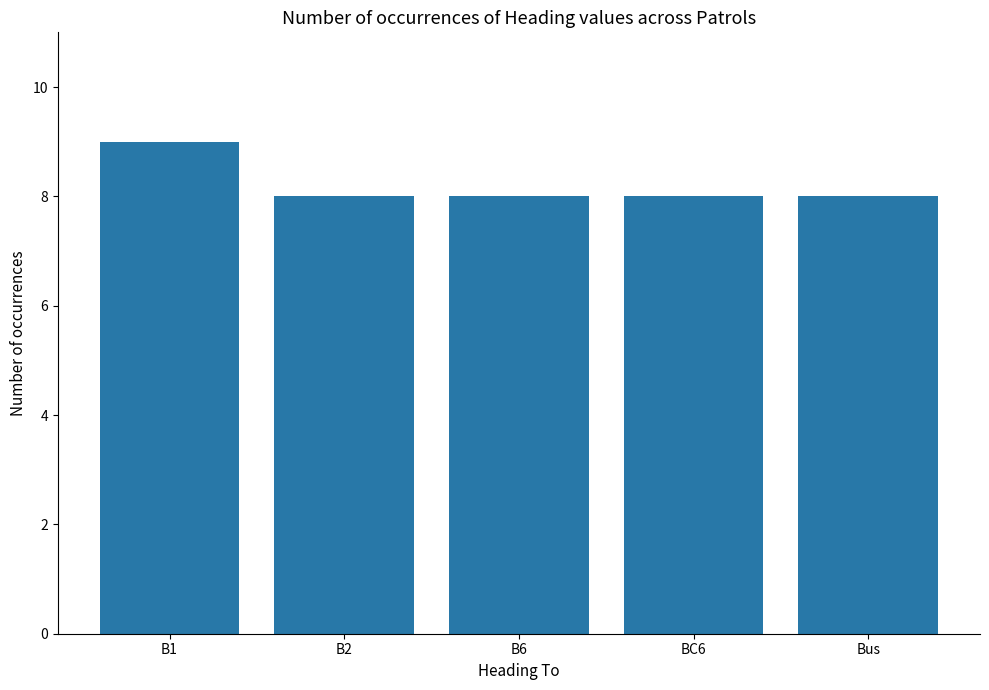

What position from the left is B2?

2